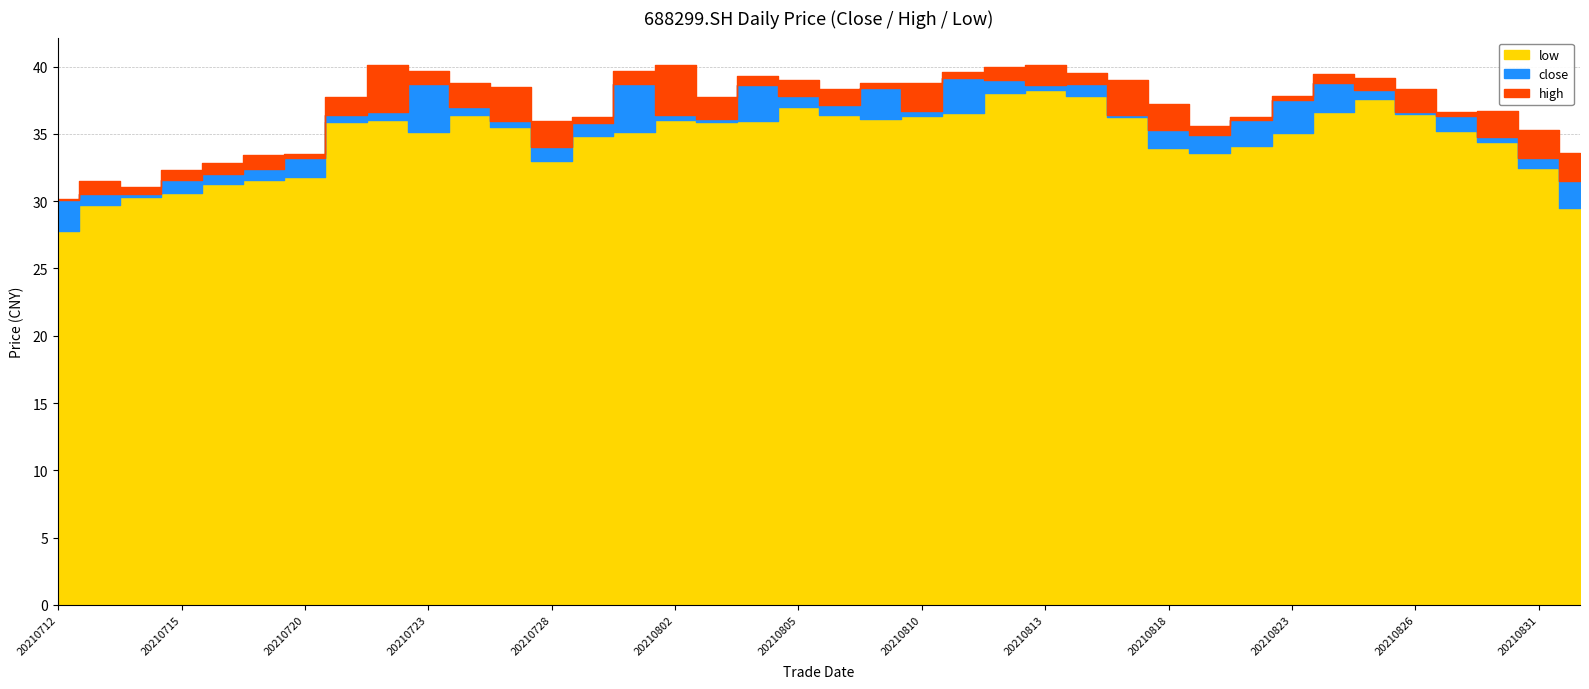

At which label is low closest to 33?

20210728